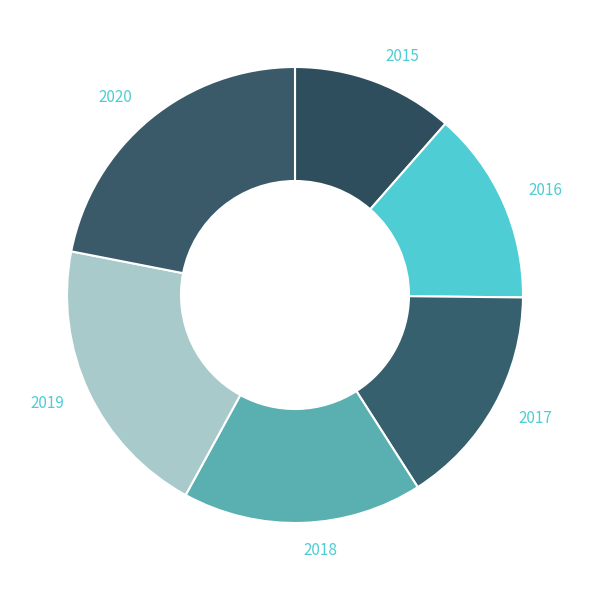

Which slice is the largest?

2020